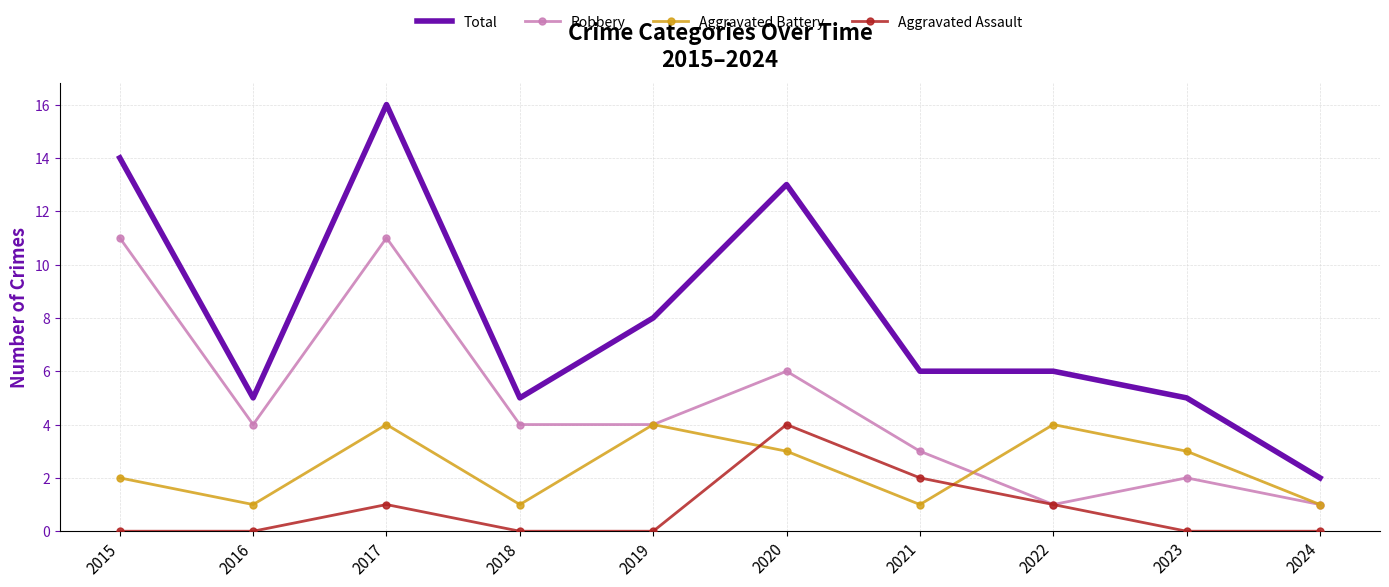

True or false: Robbery and Total cross at least once.

False